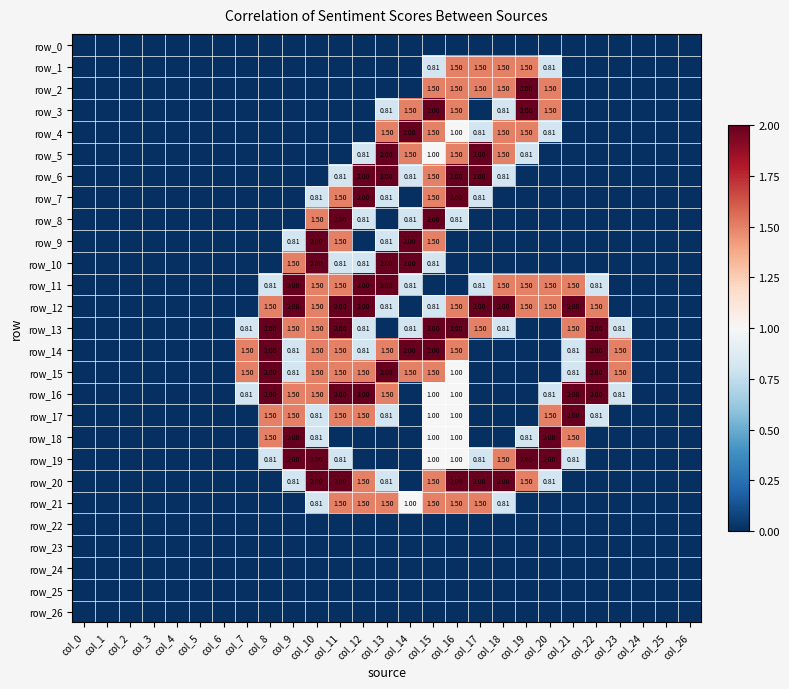

Count the number of categories in the chart.

27